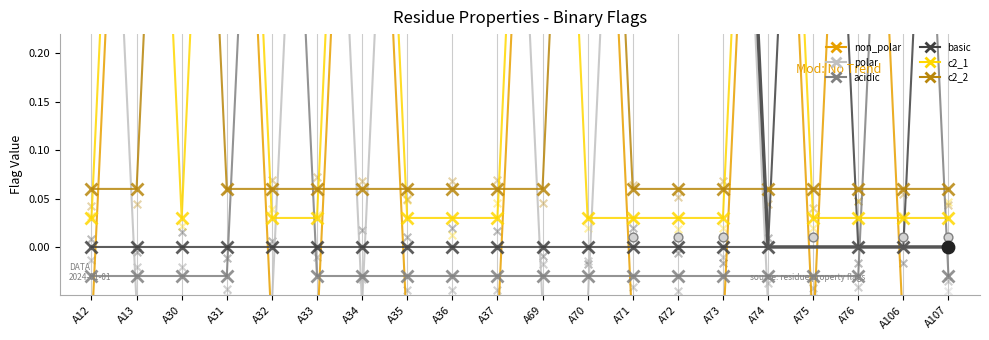

What are all the series names shown in the legend?

non_polar, polar, acidic, basic, c2_1, c2_2